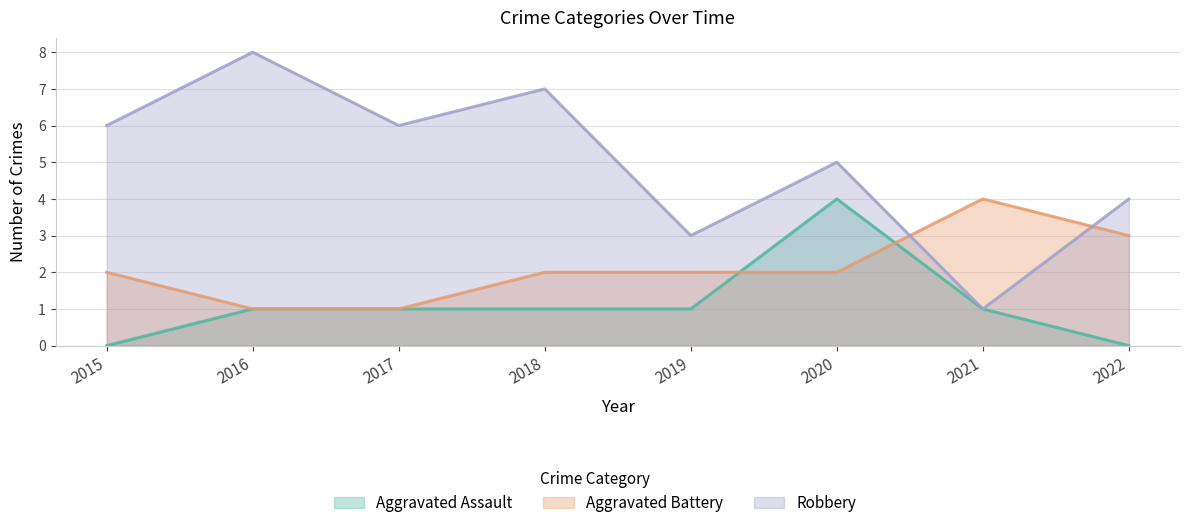

Is it true that Aggravated Battery equals 2 at 2019?

True